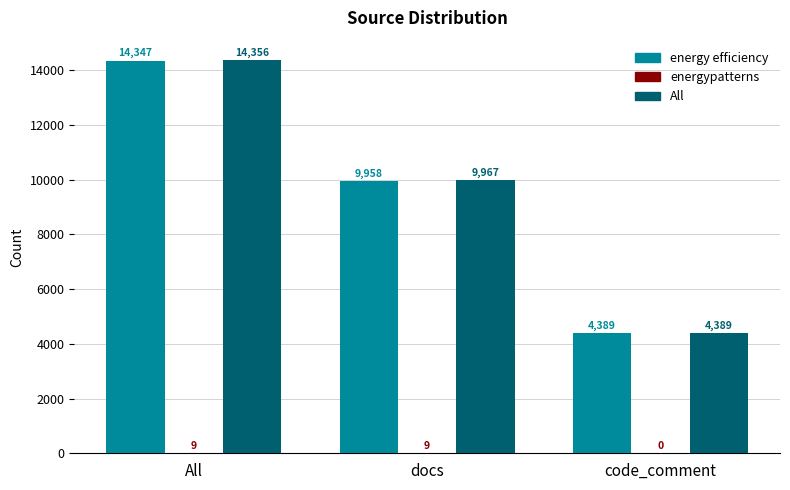

At which label does energy efficiency first exceed 9958?

All